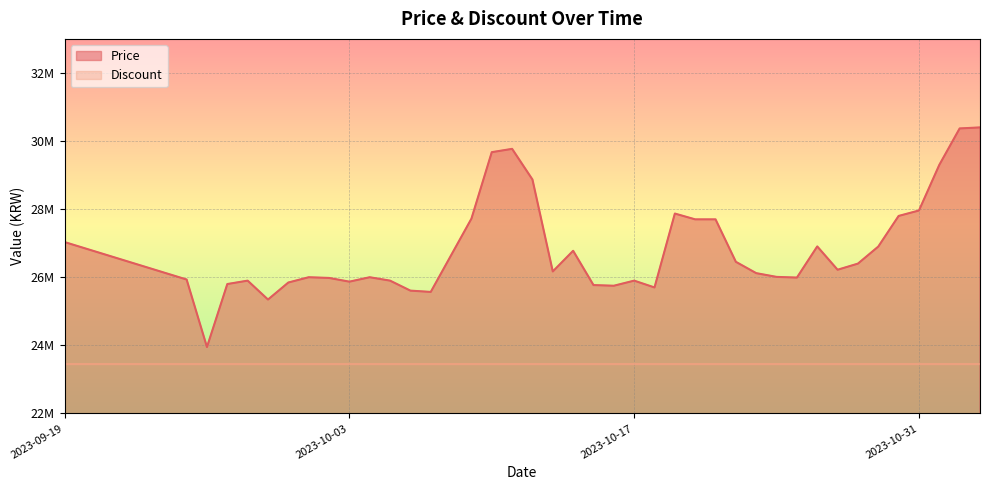

What is the sum of the values at 2023-09-26 and 2023-10-25?

49940000